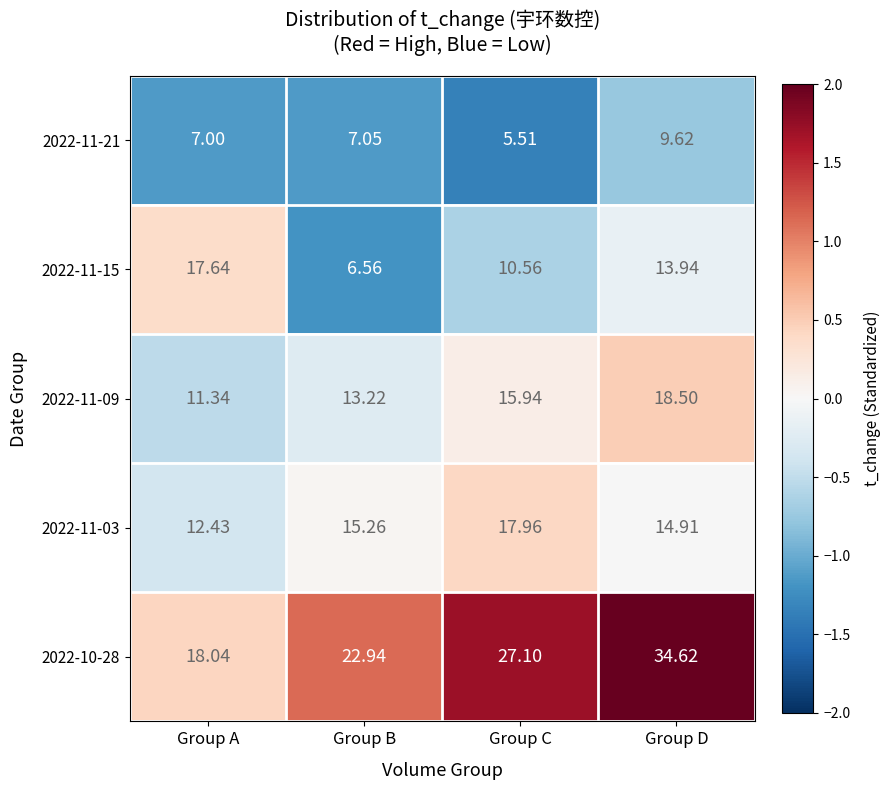

At which label does 2022-11-15 reach its minimum?

Group B